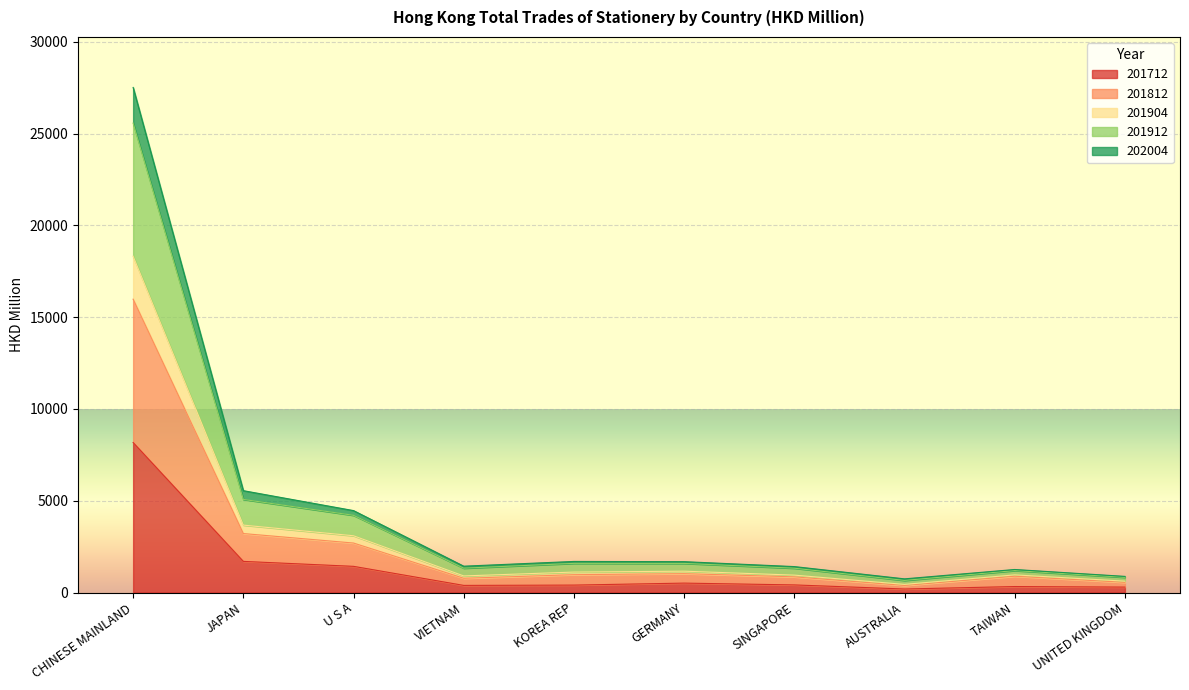

Reading left to right, transcribe all the data shown in this chart.

202004: CHINESE MAINLAND=27518.8	JAPAN=5549.3	U S A=4463.7	VIETNAM=1434.7	KOREA REP=1693.0	GERMANY=1681.1	SINGAPORE=1412.8	AUSTRALIA=744.1	TAIWAN=1254.5	UNITED KINGDOM=878.9
201912: CHINESE MAINLAND=25574.6	JAPAN=5072.7	U S A=4206.6	VIETNAM=1326.2	KOREA REP=1588.6	GERMANY=1585.6	SINGAPORE=1325.7	AUSTRALIA=659.4	TAIWAN=1195.8	UNITED KINGDOM=828.9
201904: CHINESE MAINLAND=18322.3	JAPAN=3673.2	U S A=3092.4	VIETNAM=903.7	KOREA REP=1114.6	GERMANY=1162.4	SINGAPORE=948.1	AUSTRALIA=443.3	TAIWAN=962.0	UNITED KINGDOM=618.6
201812: CHINESE MAINLAND=15982.4	JAPAN=3213.3	U S A=2696.1	VIETNAM=776.7	KOREA REP=972.2	GERMANY=1027.8	SINGAPORE=854.3	AUSTRALIA=385.0	TAIWAN=887.6	UNITED KINGDOM=554.0
201712: CHINESE MAINLAND=8172.4	JAPAN=1696.3	U S A=1426.2	VIETNAM=387.9	KOREA REP=404.6	GERMANY=512.8	SINGAPORE=414.2	AUSTRALIA=191.5	TAIWAN=325.3	UNITED KINGDOM=295.9